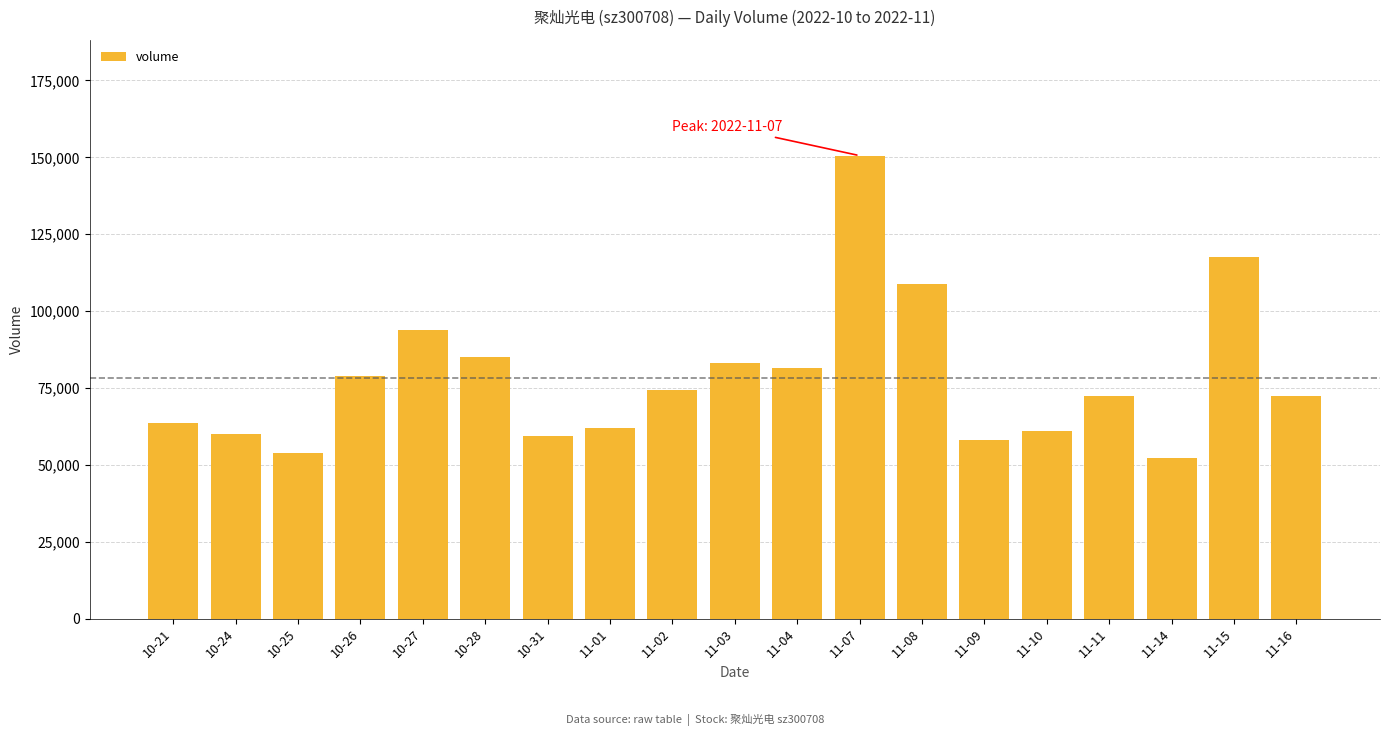

The value at 10-31 is 59359. True or false?

True